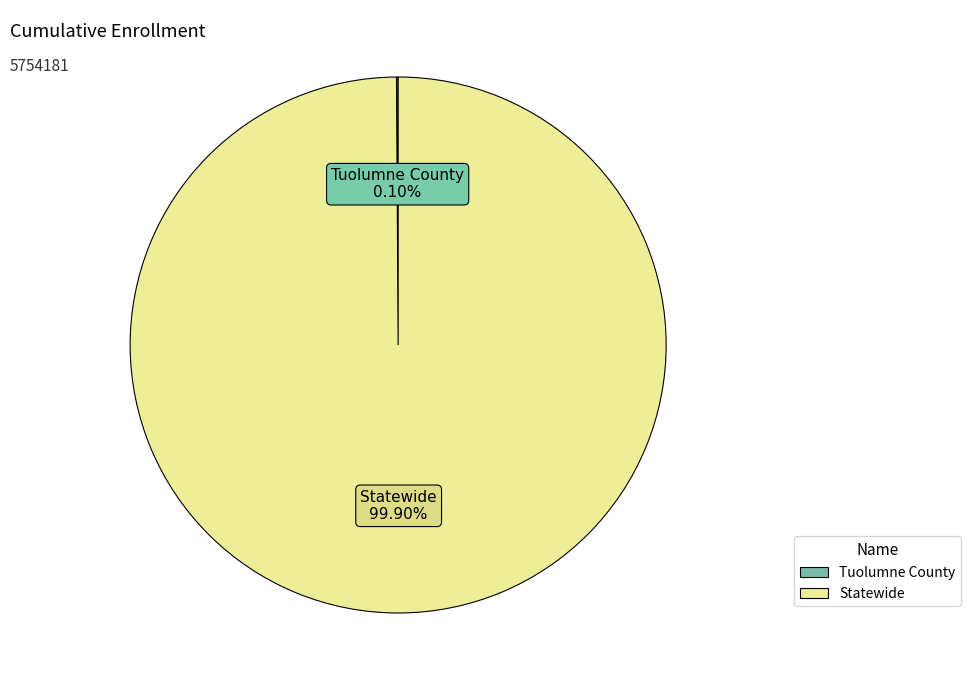

Which category has the biggest portion of the pie?

Statewide